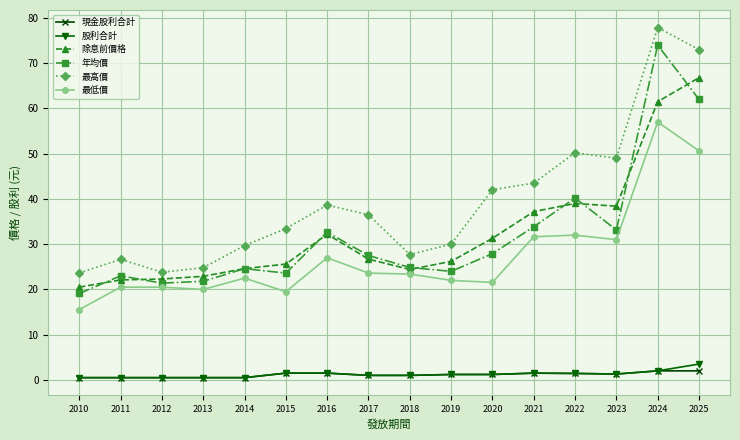

Is this an area chart (filled region under the line)?

No